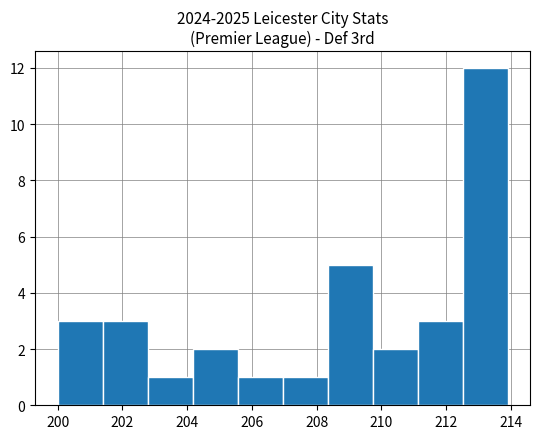

Reading left to right, list every bar in this chart as the range it spans on the x-axis followed by its height. Neither the bar edges nor the heights are printed on the chart, so give them approximately, as read against the axes.

200.0 to 201.4: 3
201.4 to 202.8: 3
202.8 to 204.2: 1
204.2 to 205.6: 2
205.6 to 207.0: 1
207.0 to 208.4: 1
208.4 to 209.8: 5
209.8 to 211.2: 2
211.2 to 212.6: 3
212.6 to 213.8: 12